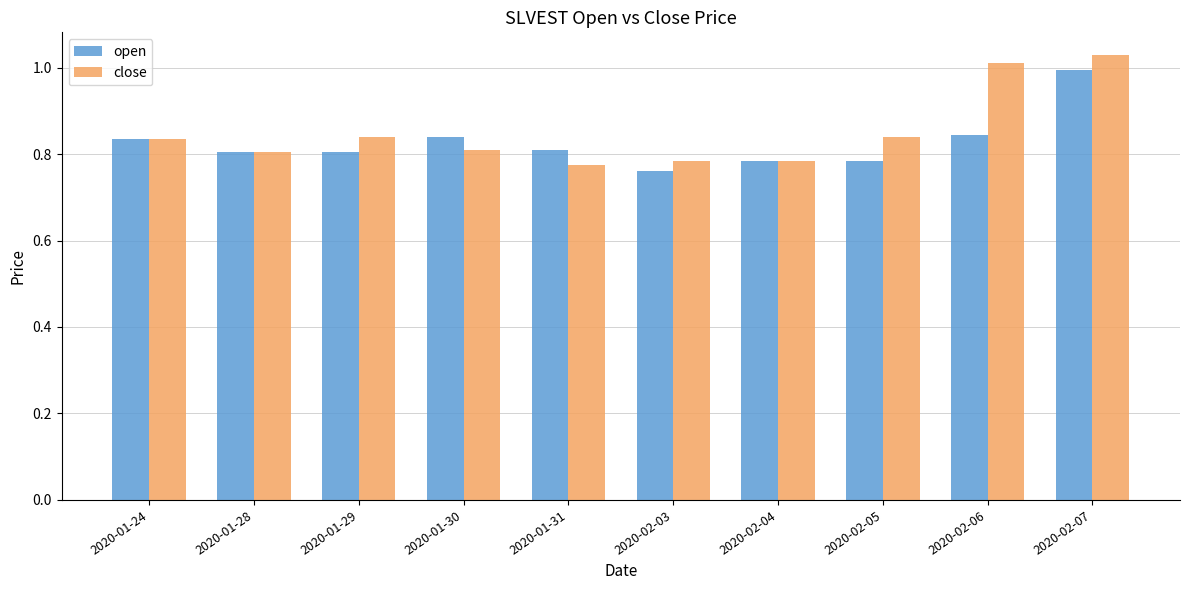

Where is open nearest to the value 0?

2020-02-03